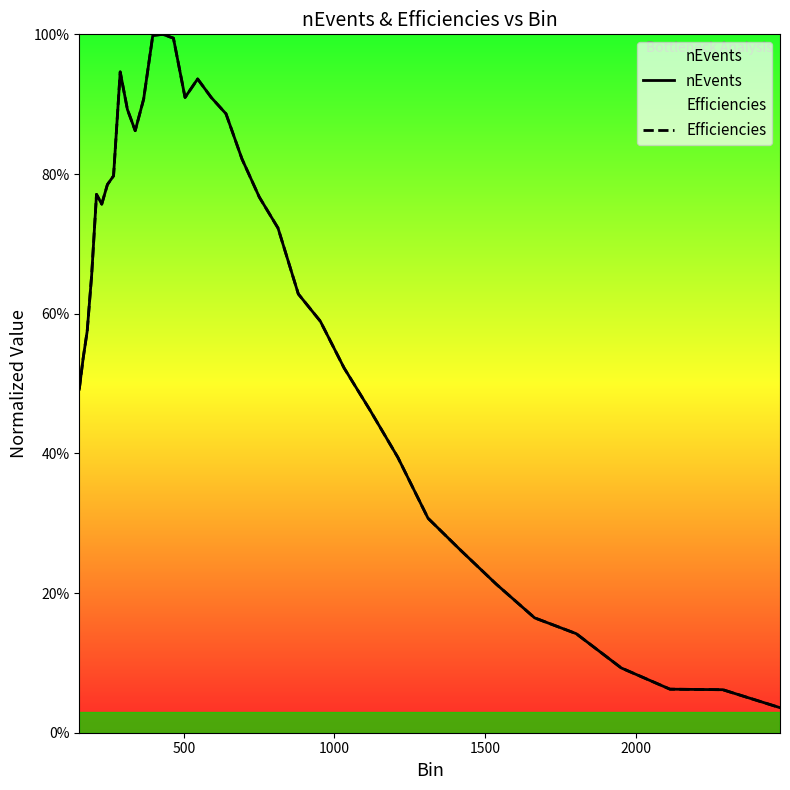

At how many categories does at least one series exceed 0?

36